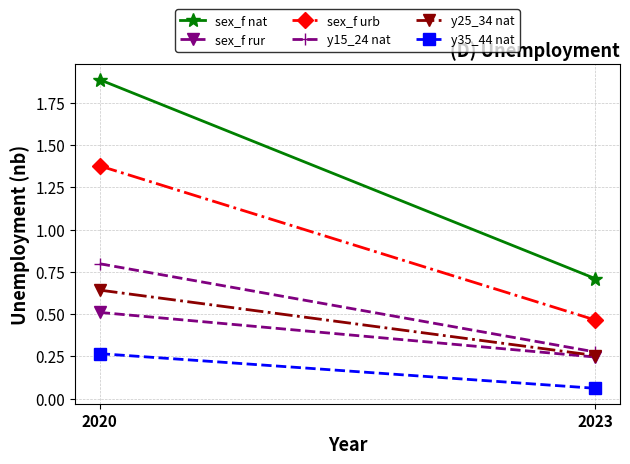

Reading left to right, what are all the values shown in this chart?

sex_f nat: 2020=1.9	2023=0.7
sex_f rur: 2020=0.5	2023=0.2
sex_f urb: 2020=1.4	2023=0.5
y15_24 nat: 2020=0.8	2023=0.3
y25_34 nat: 2020=0.6	2023=0.3
y35_44 nat: 2020=0.3	2023=0.1